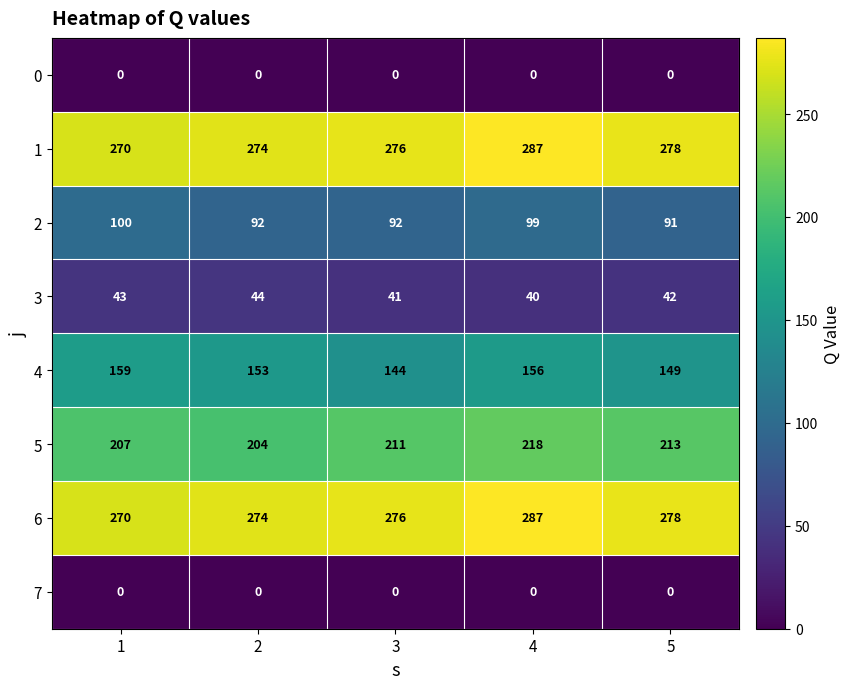

True or false: 4 has a value of 35 at 4.

False